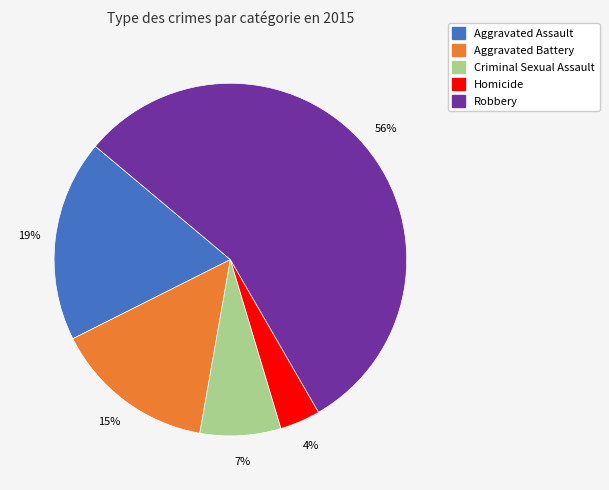

Is the sum of Robbery and Aggravated Battery greater than half?

Yes